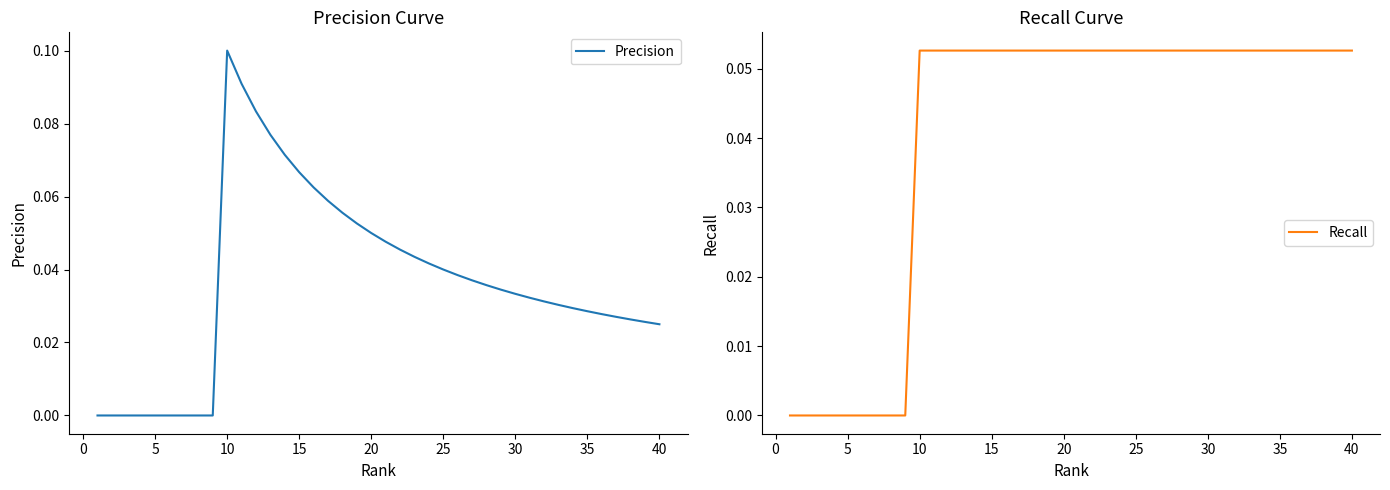

What is the difference between the Recall values at 20 and 25?

0.0